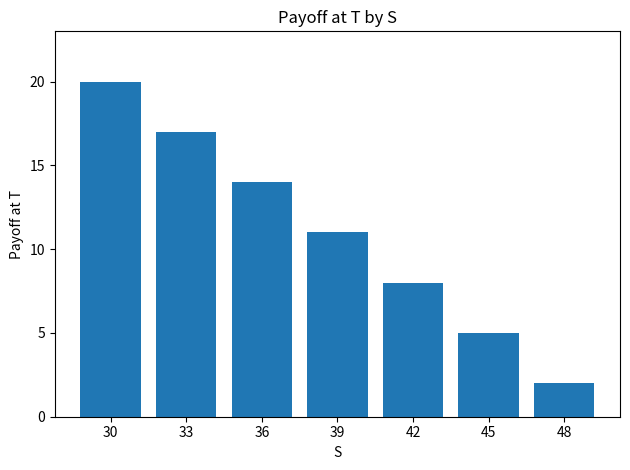

What is the sum of all values?

77